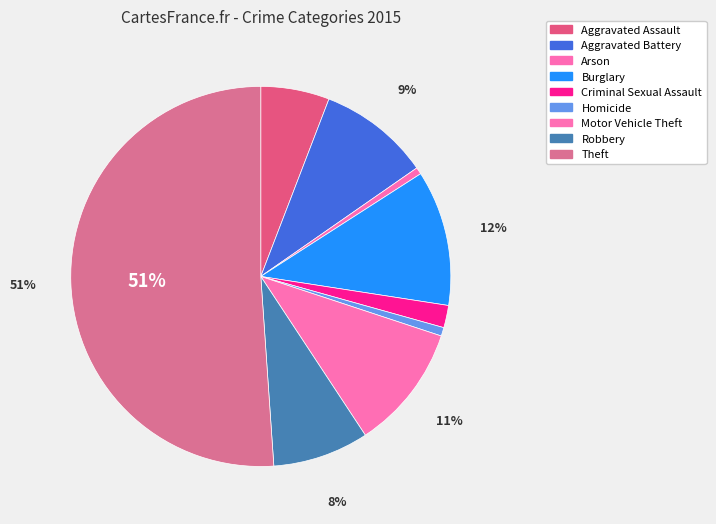

To the nearest percent, what percentage of the pie is Theft?

51%